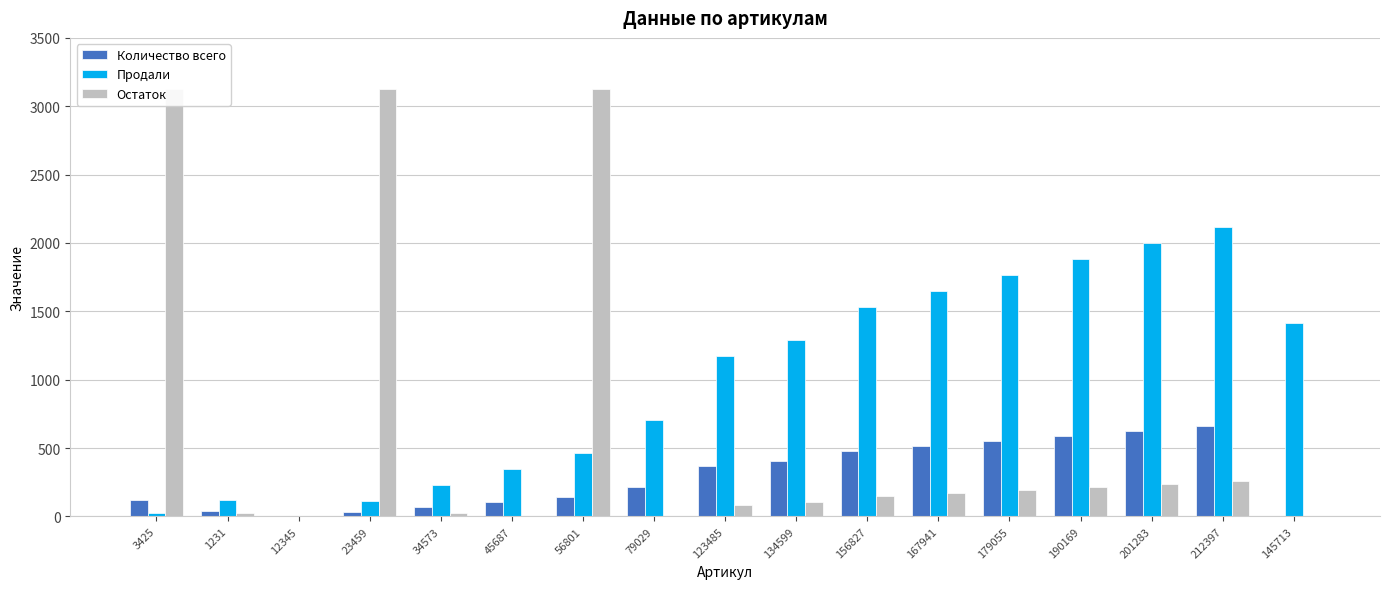

What are all the series names shown in the legend?

Количество всего, Продали, Остаток